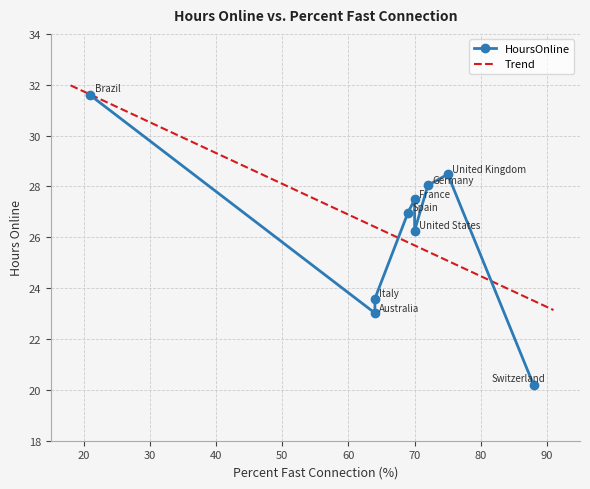

Between 64 and 64, which is larger?

64